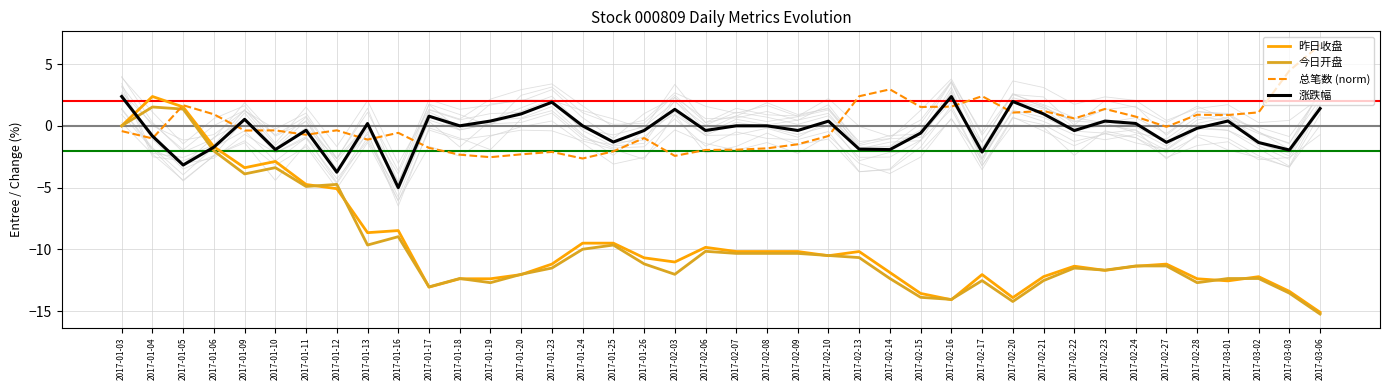

Count the number of categories in the chart.

40